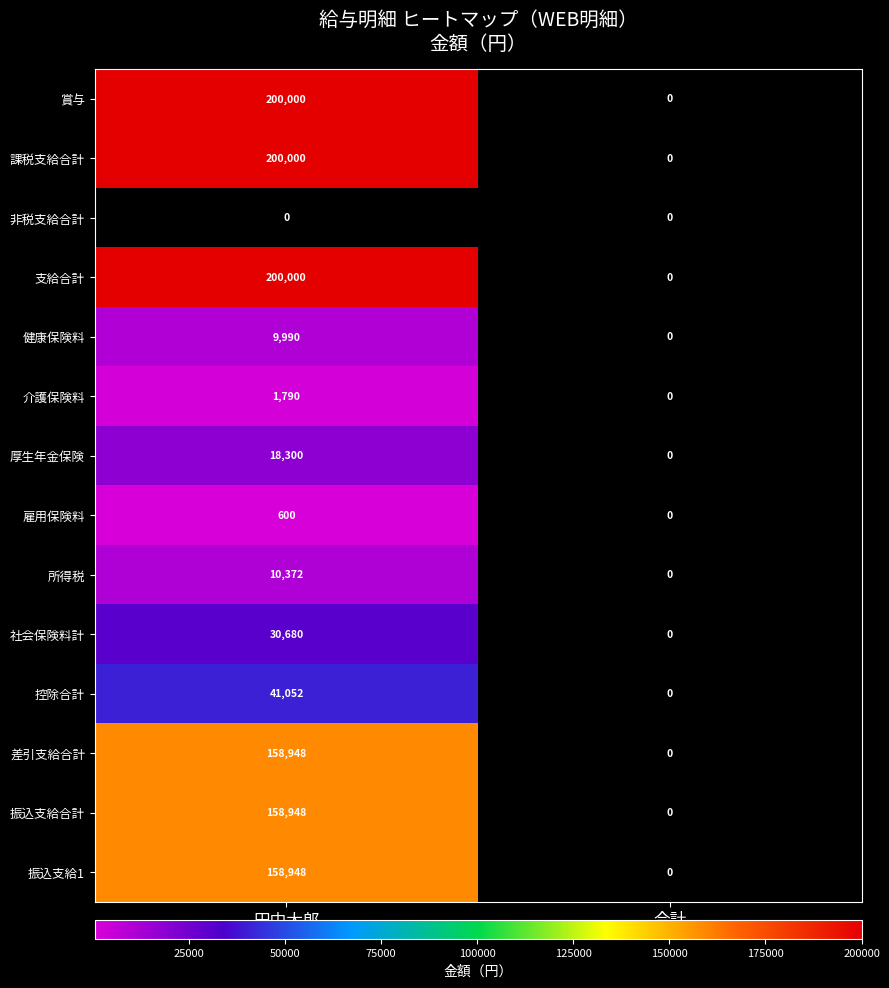

What is the maximum value for 課税支給合計?

200000.0